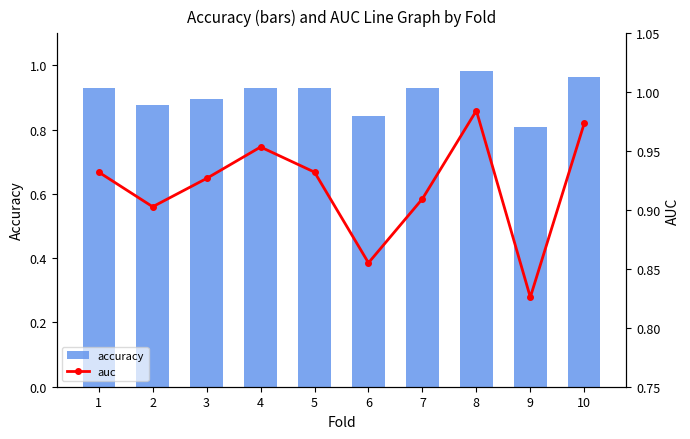

At which label does auc reach its minimum?

9